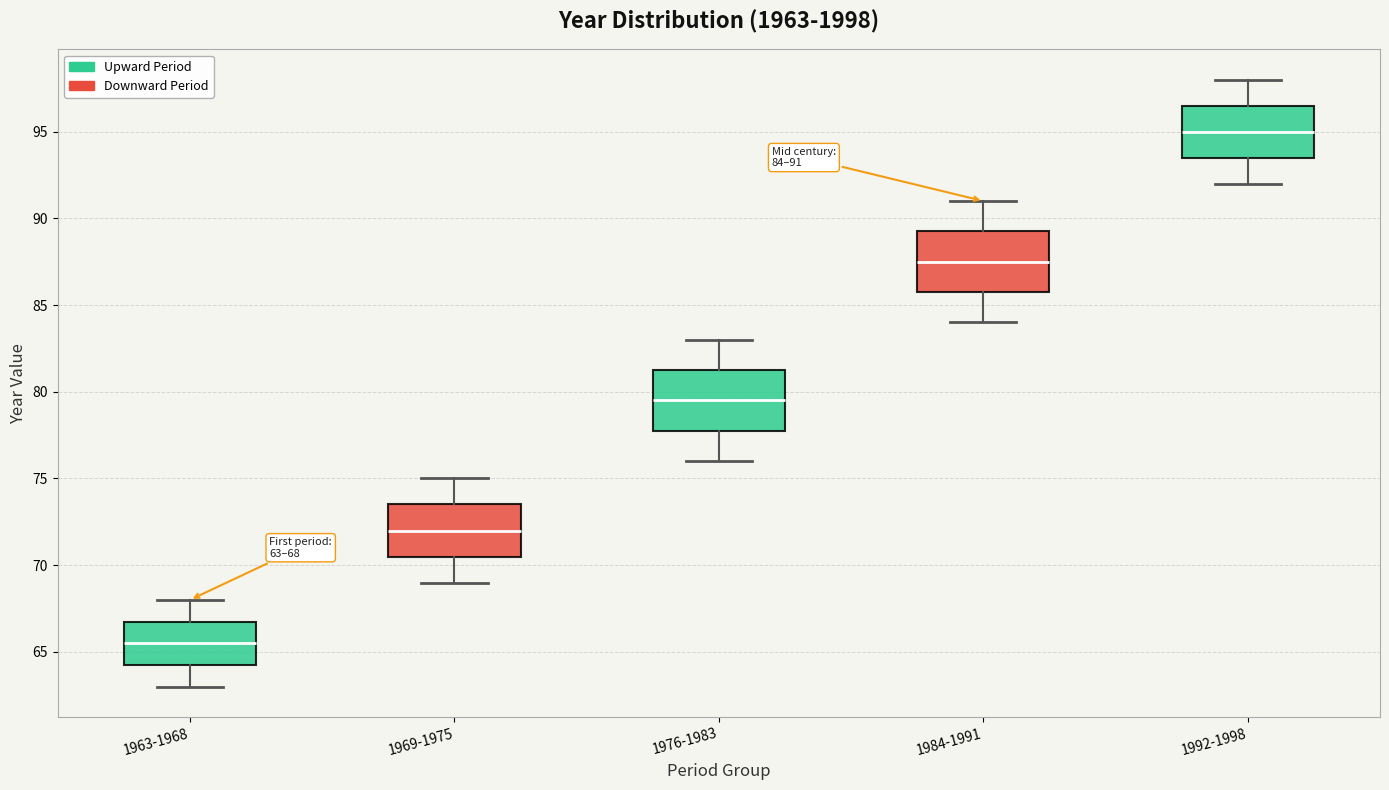

Which box has the highest median line?

1992-1998